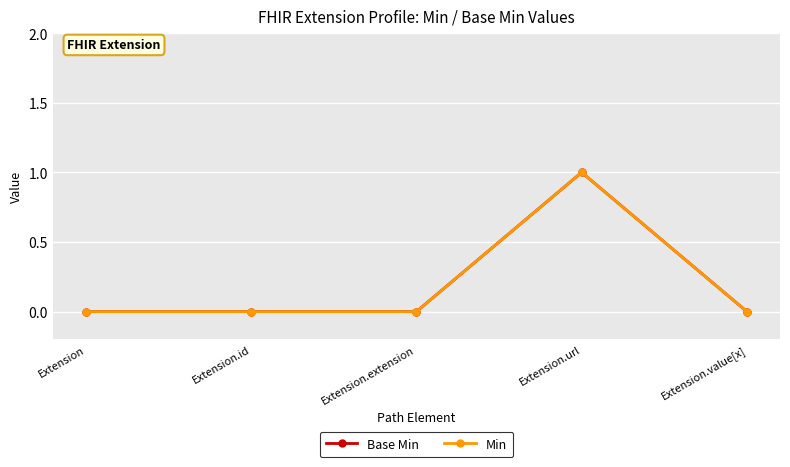

Does the chart have visible grid lines?

Yes